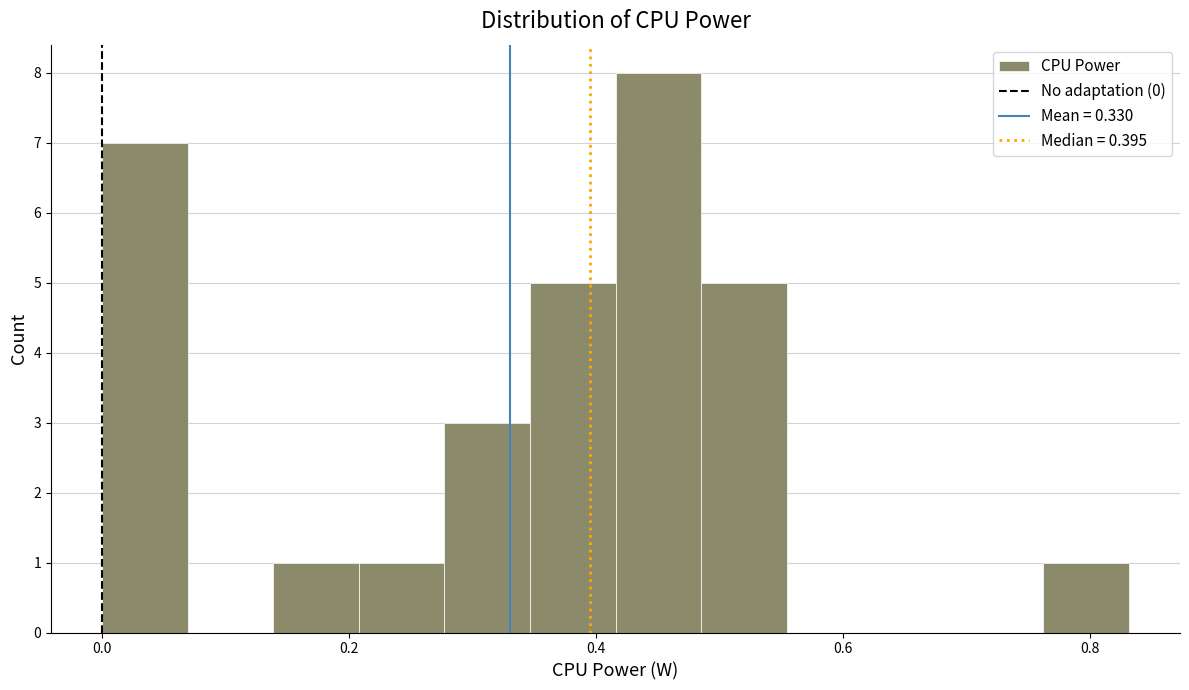

Read against the x-axis, roughly where is the centre of the tallest bar?

0.46